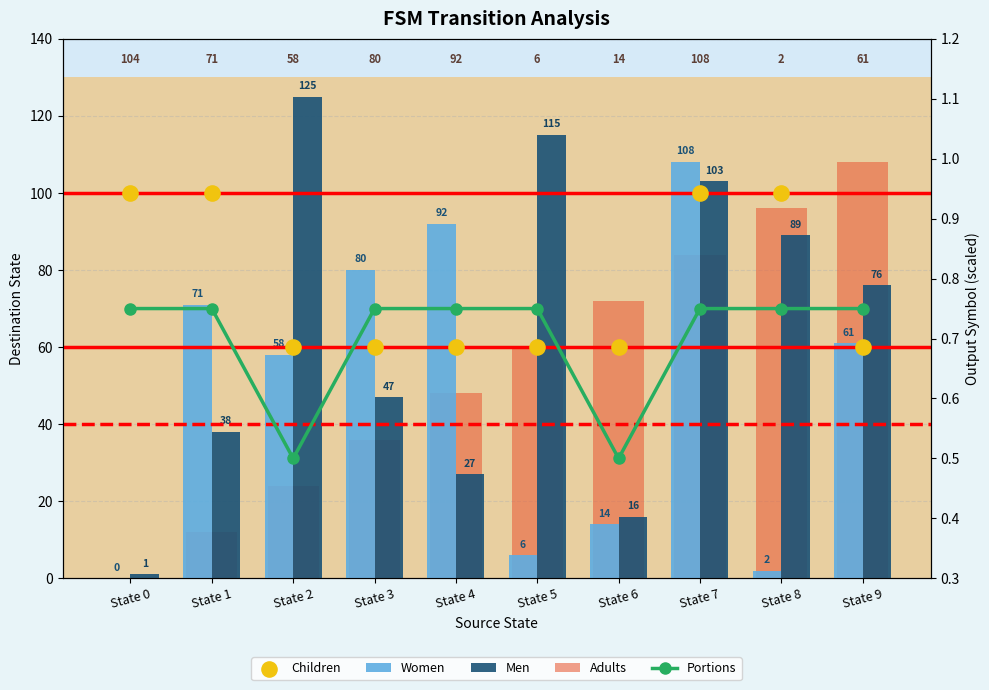

At how many categories does at least one series exceed 64?

10